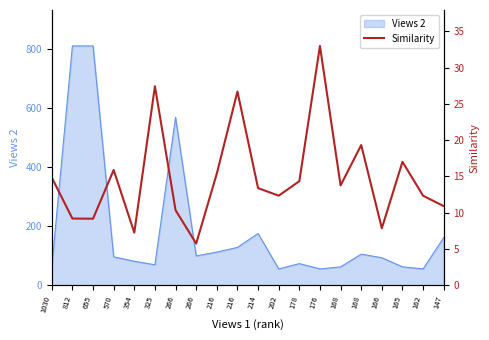

What is the change in value from 266 to 166?

+2.1